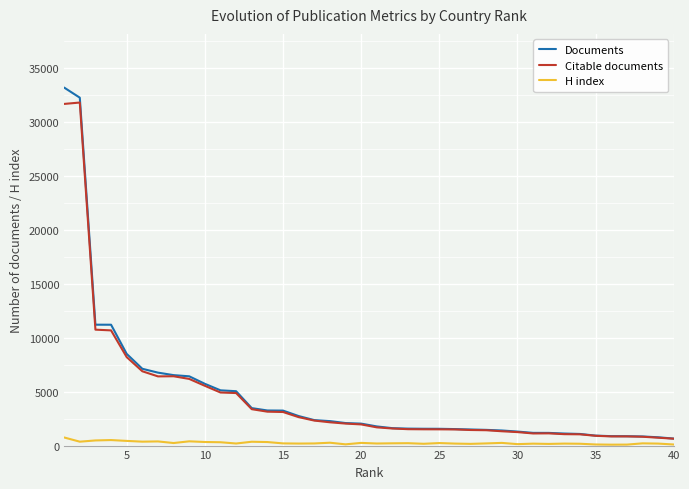

True or false: H index has more than 0 points higher than both neighbors.

True